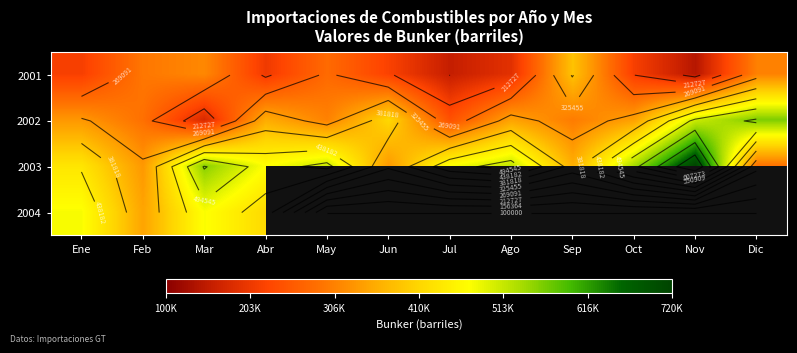

List the labels in order of 2003 value, largest first.

Nov, Mar, Oct, Ago, May, Jul, Abr, Ene, Sep, Jun, Feb, Dic